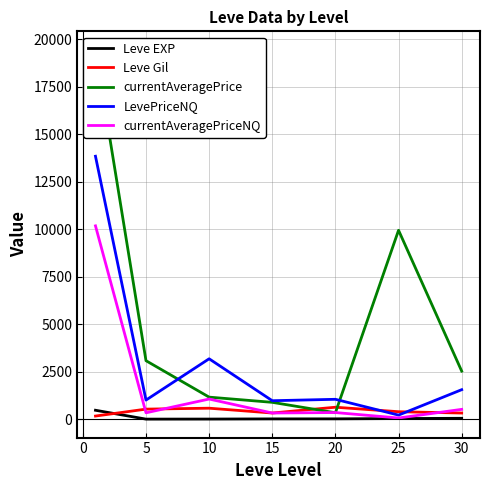

Rank the series by their maximum value, from highest to lowest.

currentAveragePrice, LevePriceNQ, currentAveragePriceNQ, Leve Gil, Leve EXP